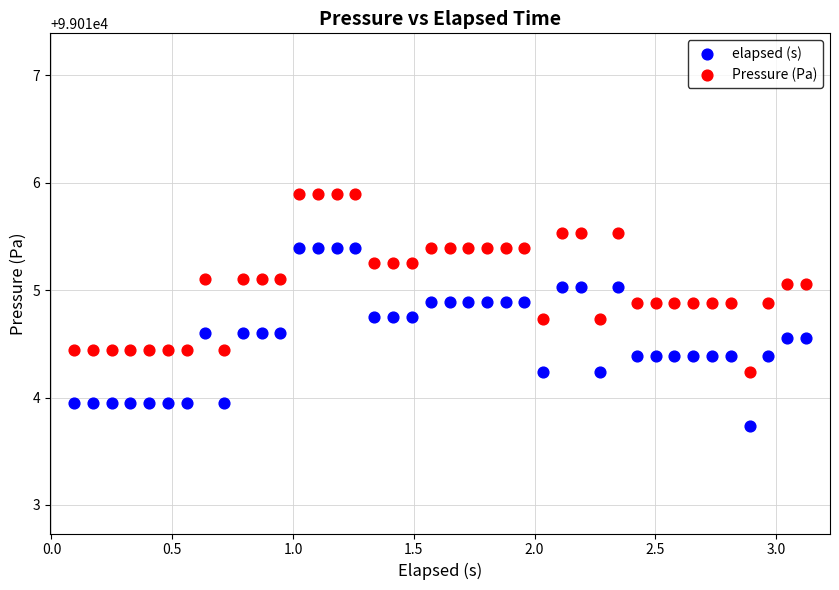

What are all the series names shown in the legend?

elapsed (s), Pressure (Pa)